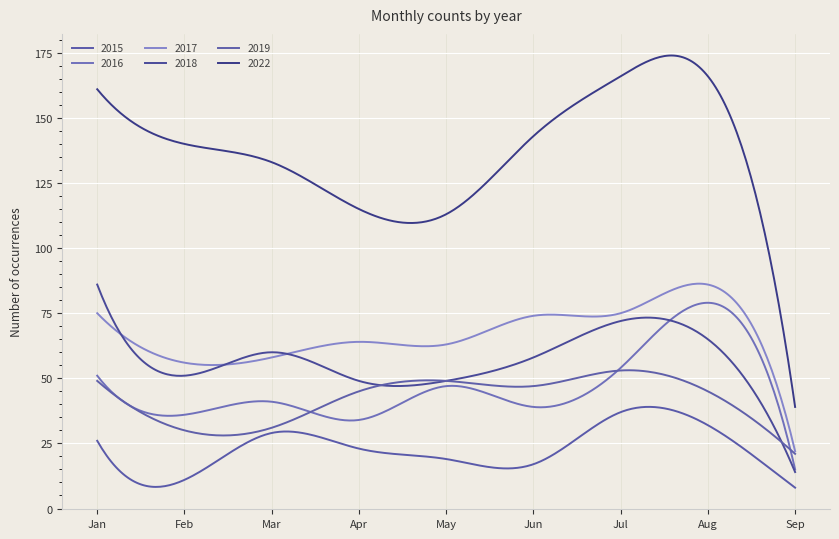

Reading left to right, list all the values displayed in this chart.

2015: January=26	February=11	March=29	April=23	May=19	June=17	July=37	August=32	September=8
2016: January=51	February=36	March=41	April=34	May=47	June=39	July=54	August=79	September=15
2017: January=75	February=56	March=58	April=64	May=63	June=74	July=75	August=86	September=22
2018: January=86	February=51	March=60	April=49	May=49	June=58	July=72	August=65	September=14
2019: January=49	February=30	March=31	April=45	May=49	June=47	July=53	August=45	September=21
2022: January=161	February=140	March=133	April=115	May=113	June=143	July=166	August=166	September=39